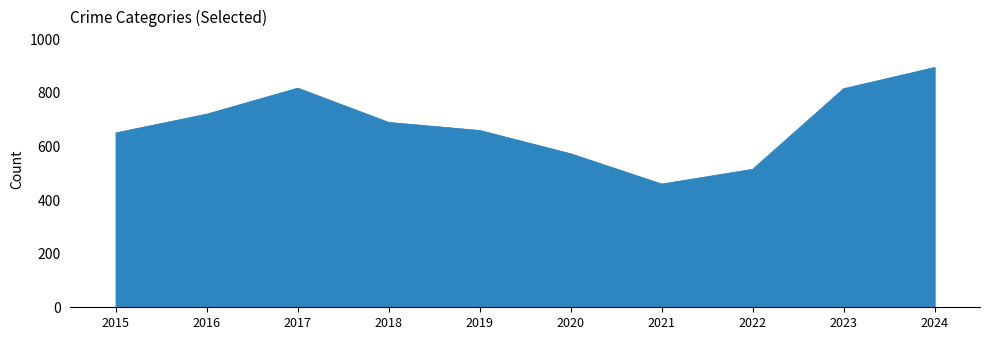

What is the difference between the maximum and minimum values?

435